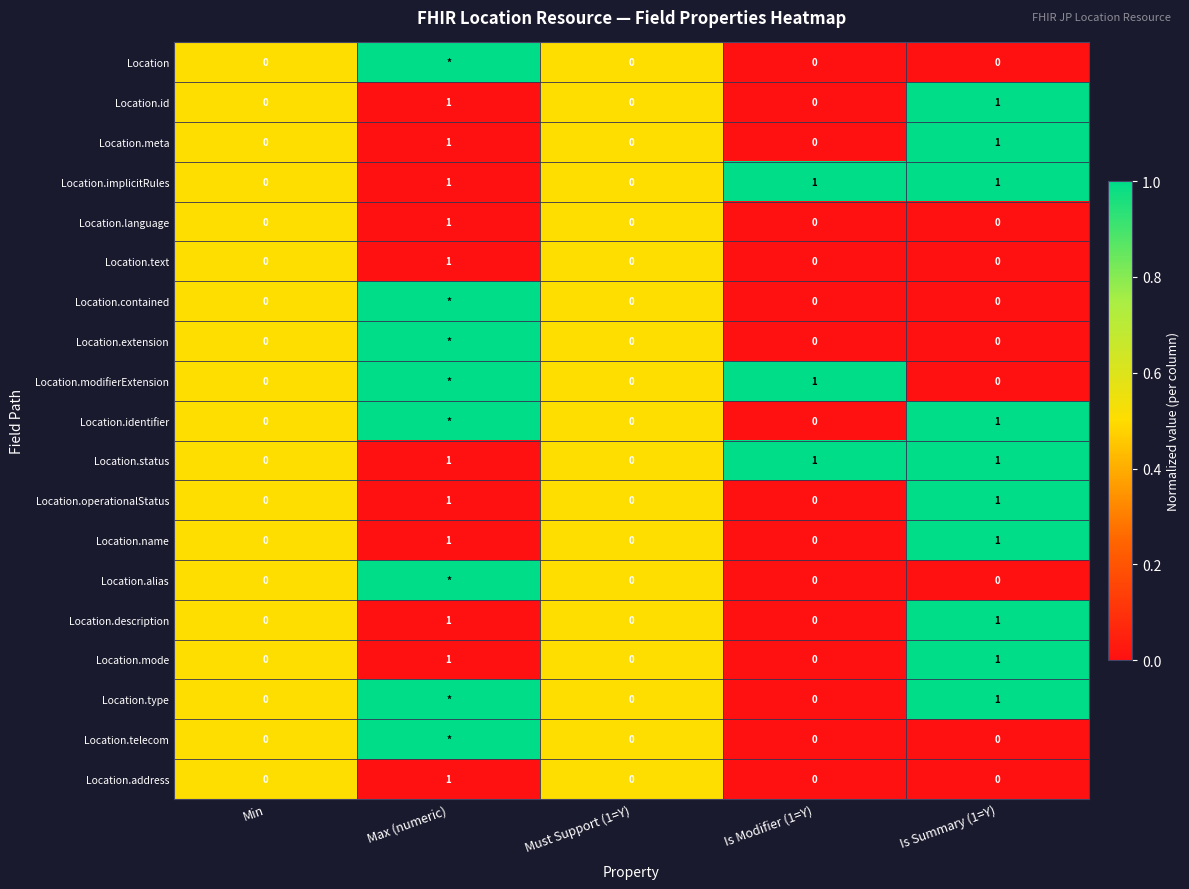

What is the sum of all Location.implicitRules values?

3